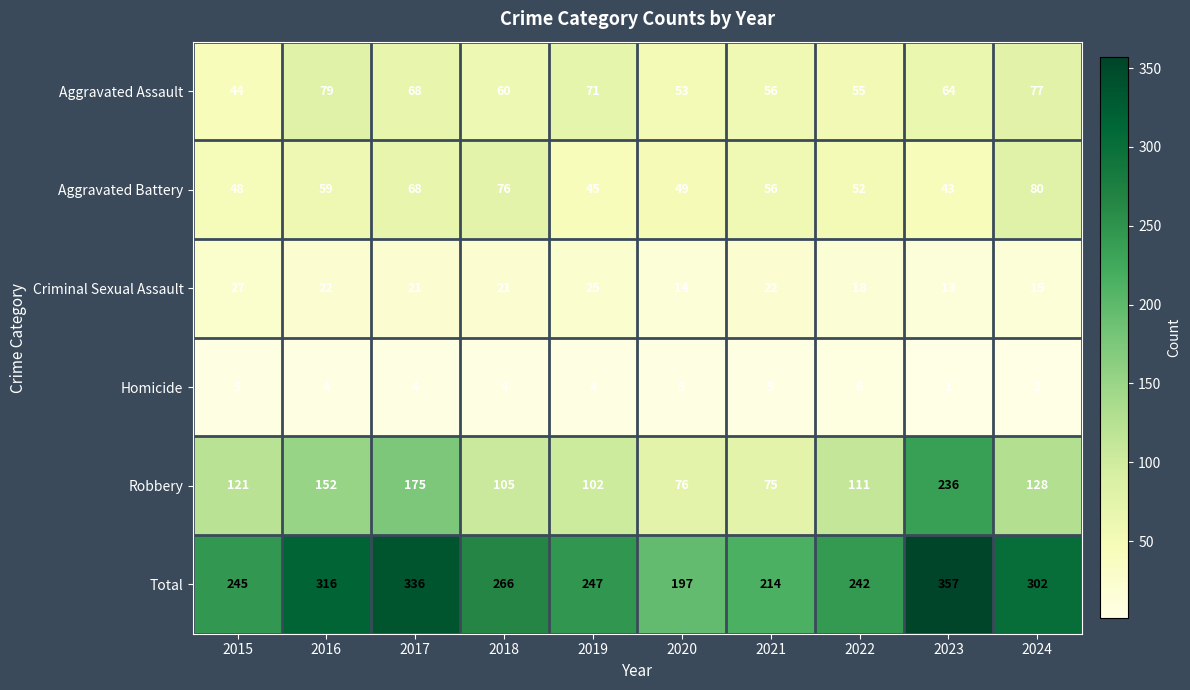

What is the difference between the maximum and second lowest values in the Total series?

143